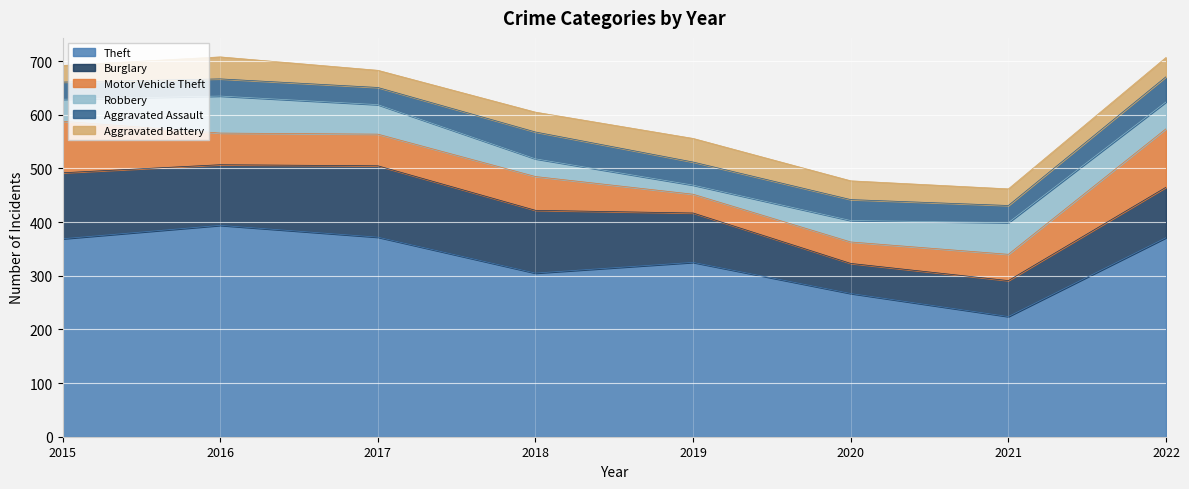

At which category is the sum across all series the highest?

2016